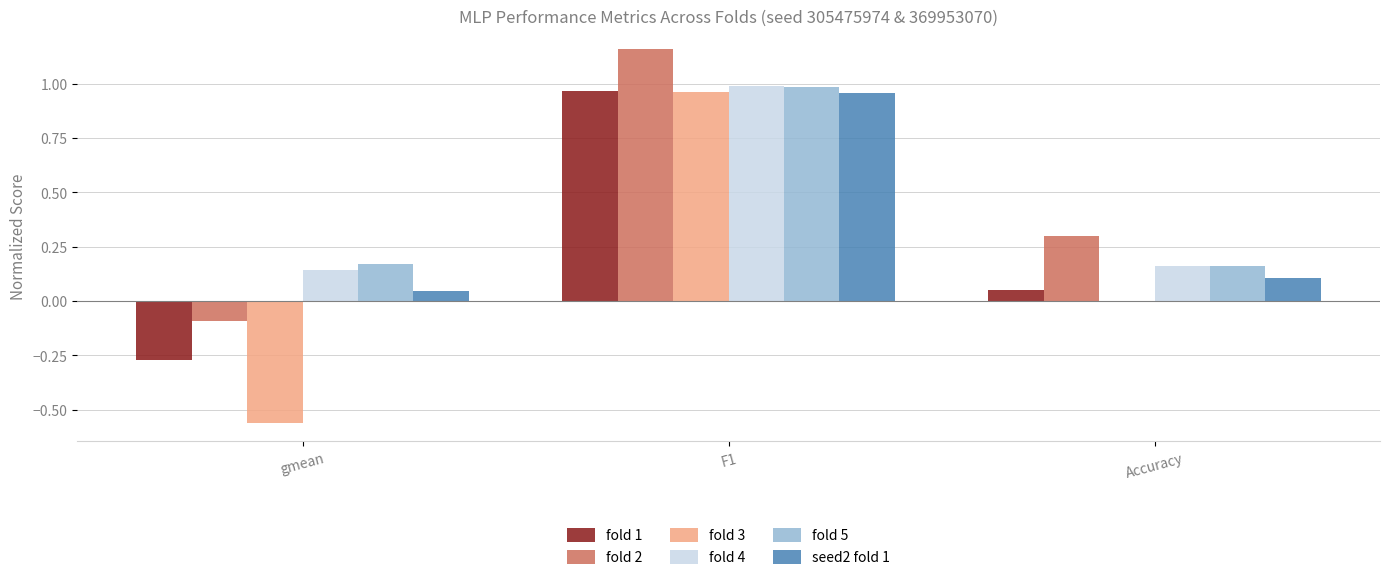

Which category has the highest value in the fold 5 series?

F1